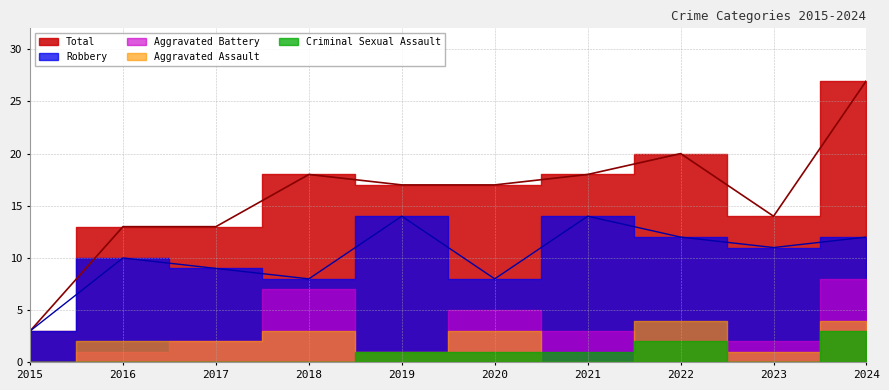

How many lines are shown in the chart?

5